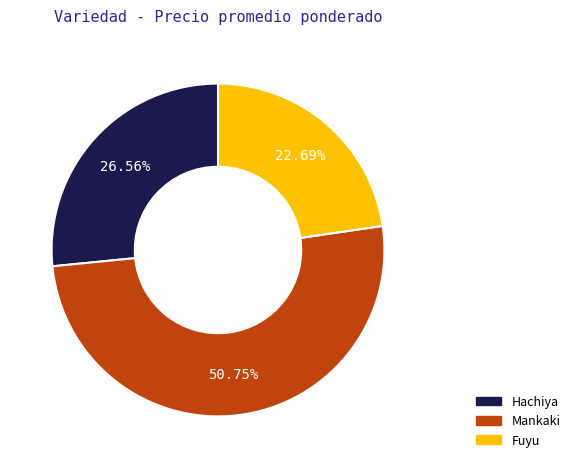

Do Hachiya and Mankaki together represent more than half of the pie?

Yes